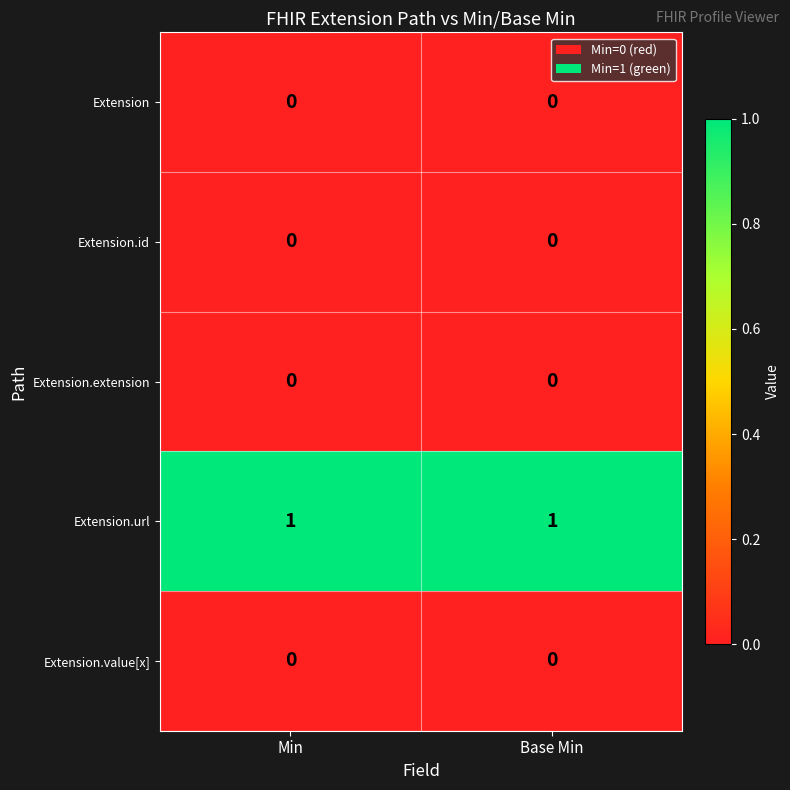

Is it true that Extension equals 0 at Min?

True